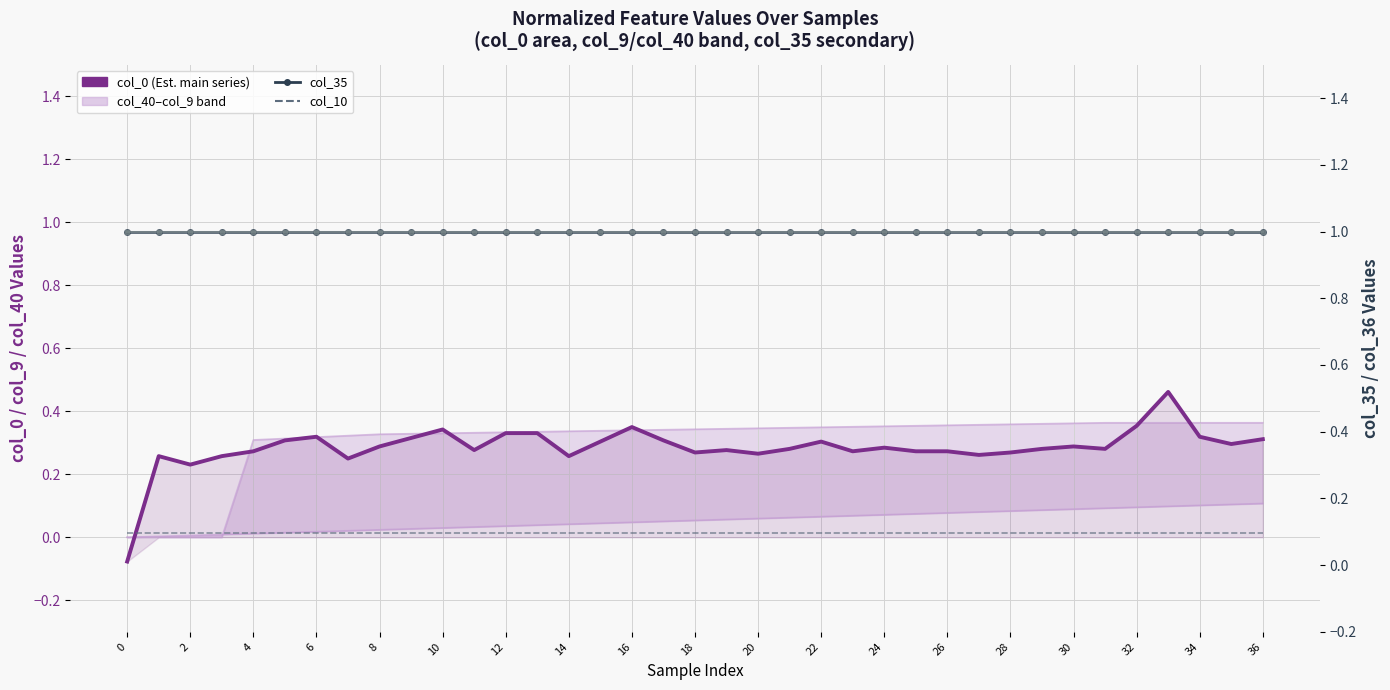

Is it true that col_10 equals 0.0 at 30?

False